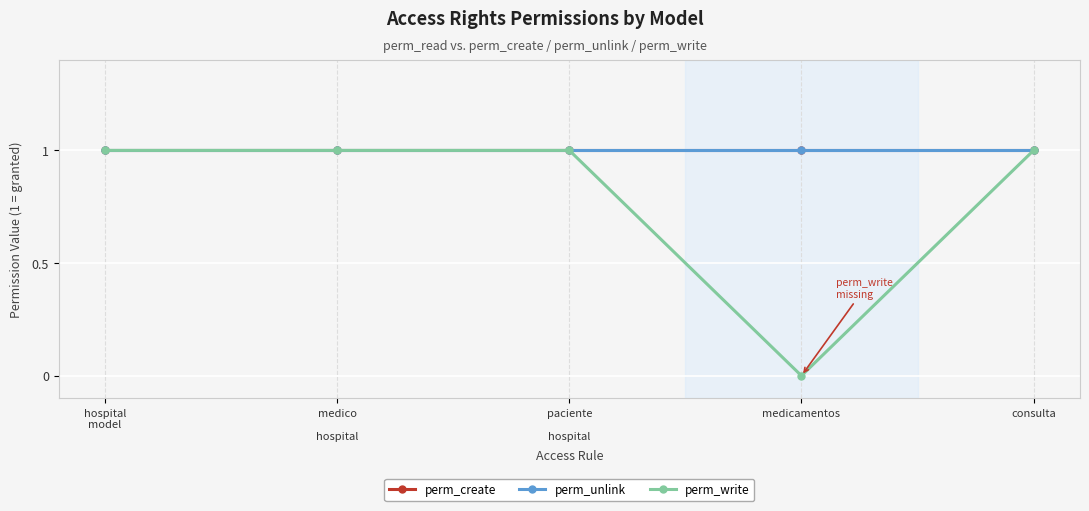

Does the chart have visible grid lines?

Yes